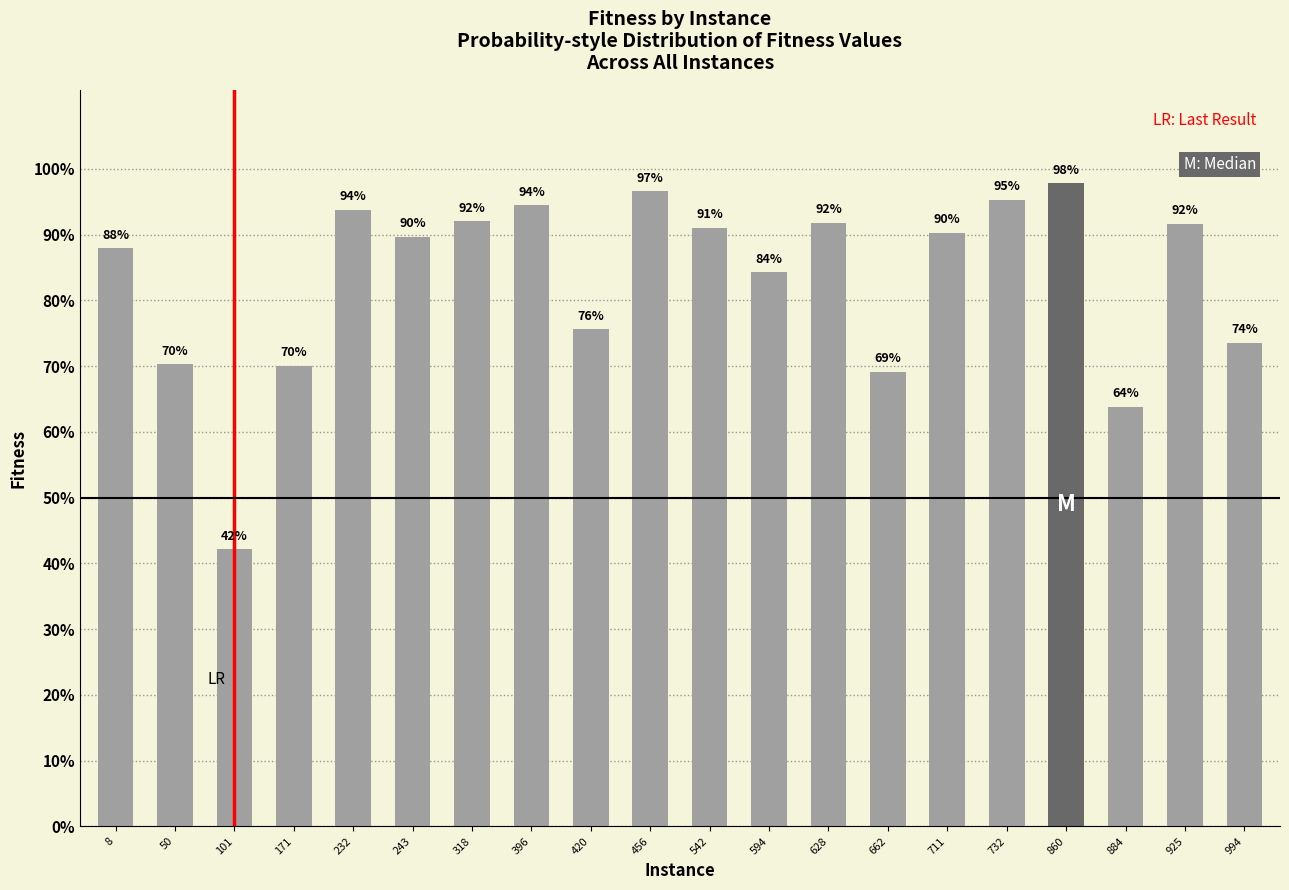

What is the value of the 6th bar from the left?

0.9